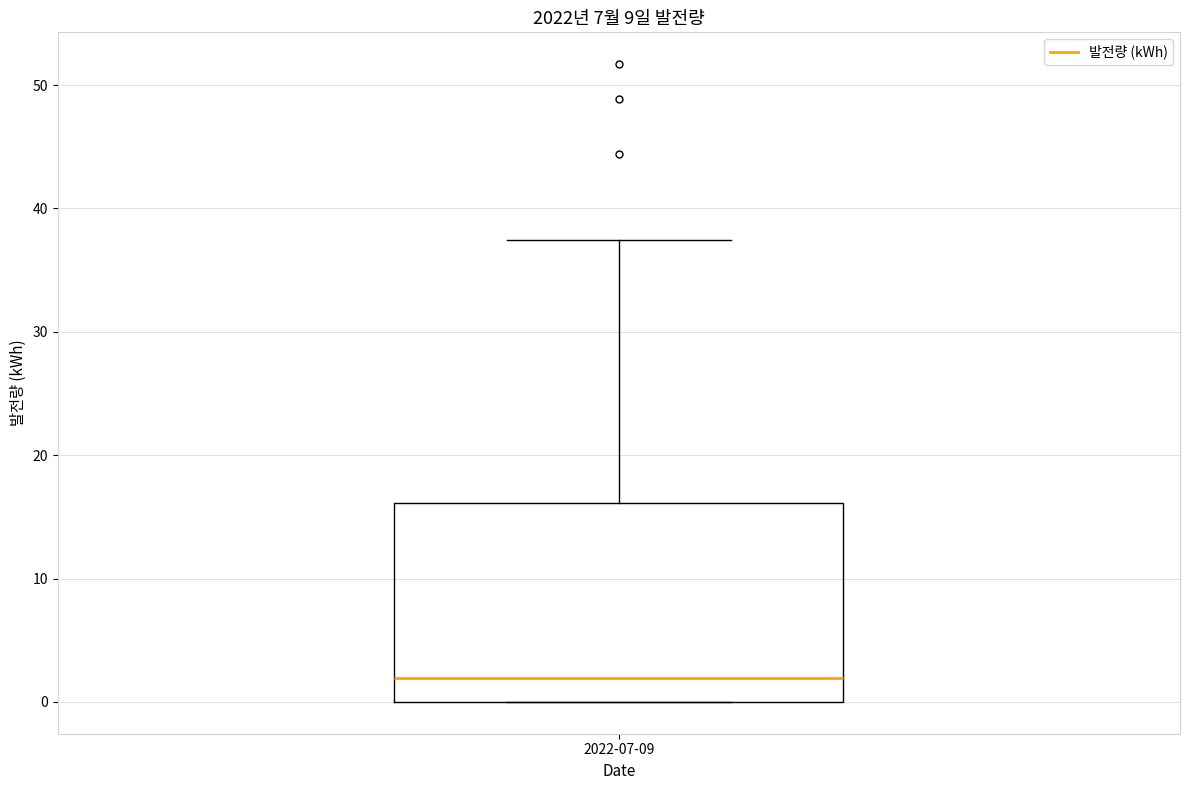

Transcribe this box plot: give where the median line is, the range the box spans, and where the two whiskers end, as read against the y-axis. The values are not printed on the chart, so give them approximately, as read against the axis.

median 2, box 0 to 16, whiskers 0 to 37